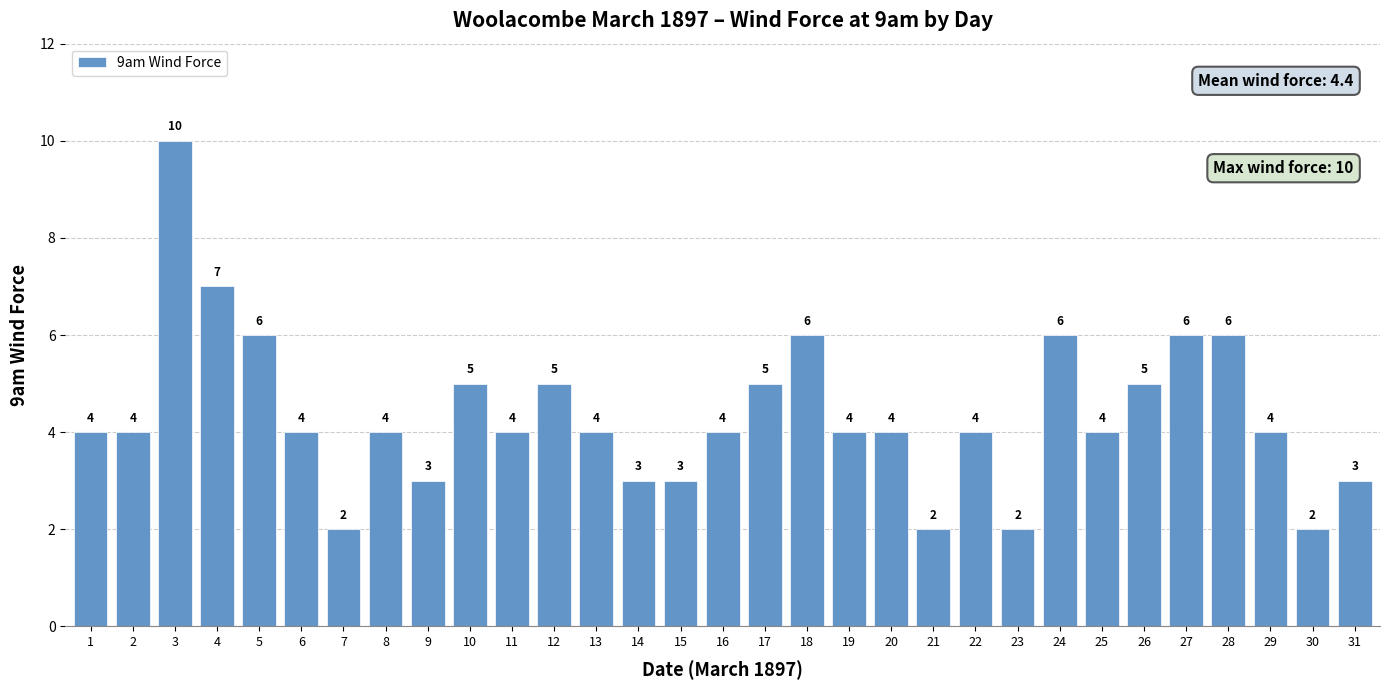

Is it true that the value at 17 is 5?

True